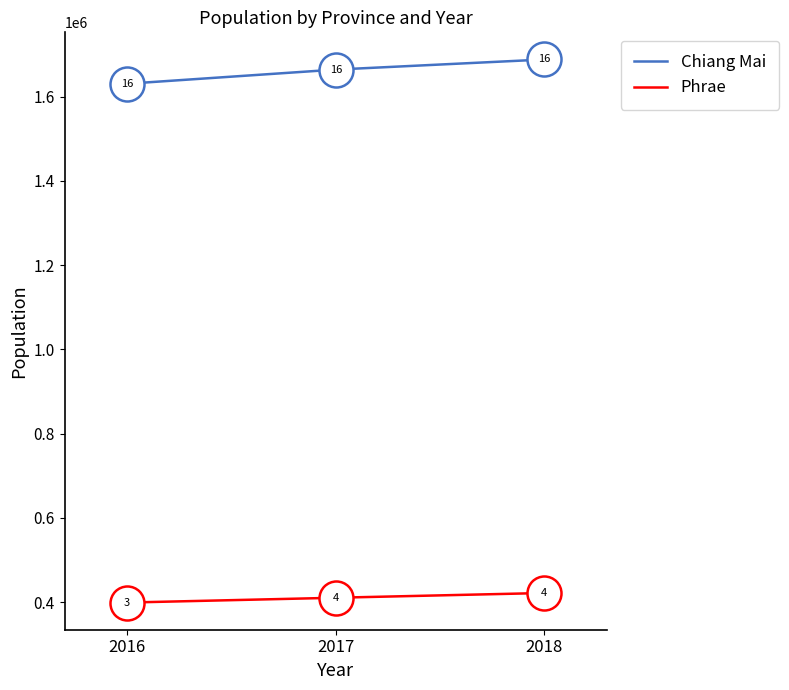

Between 2016 and 2017, which series saw the biggest shift?

Chiang Mai